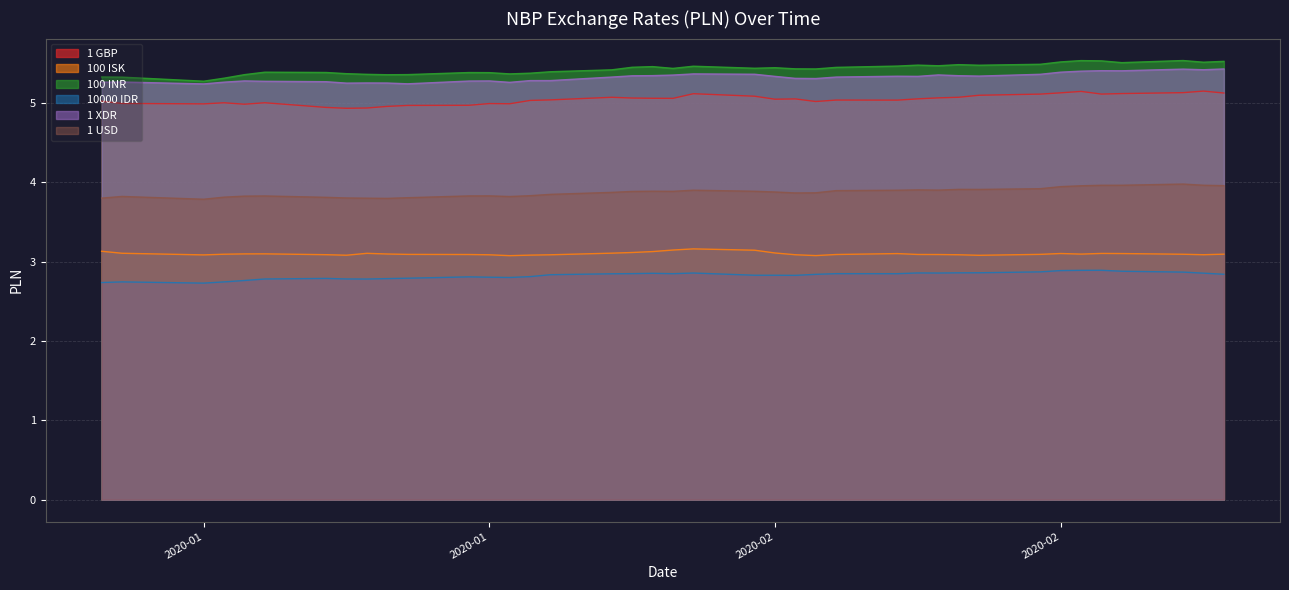

Which label corresponds to the largest value in the chart?

2020-02-24